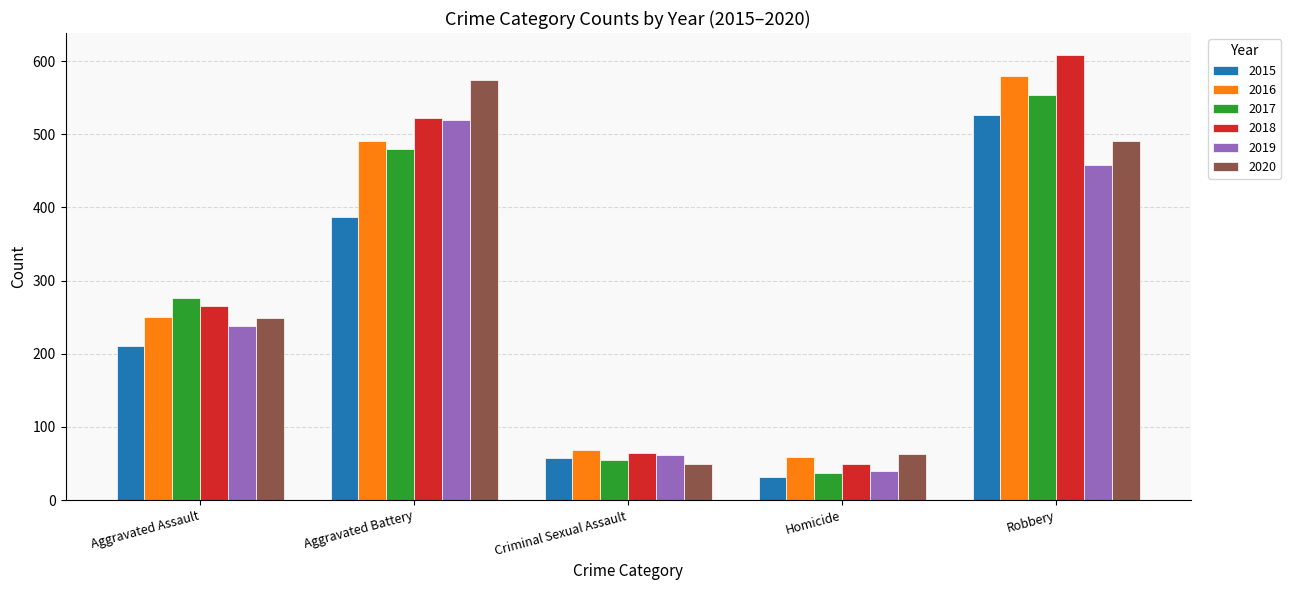

True or false: 2020 has a value of 104 at Homicide.

False